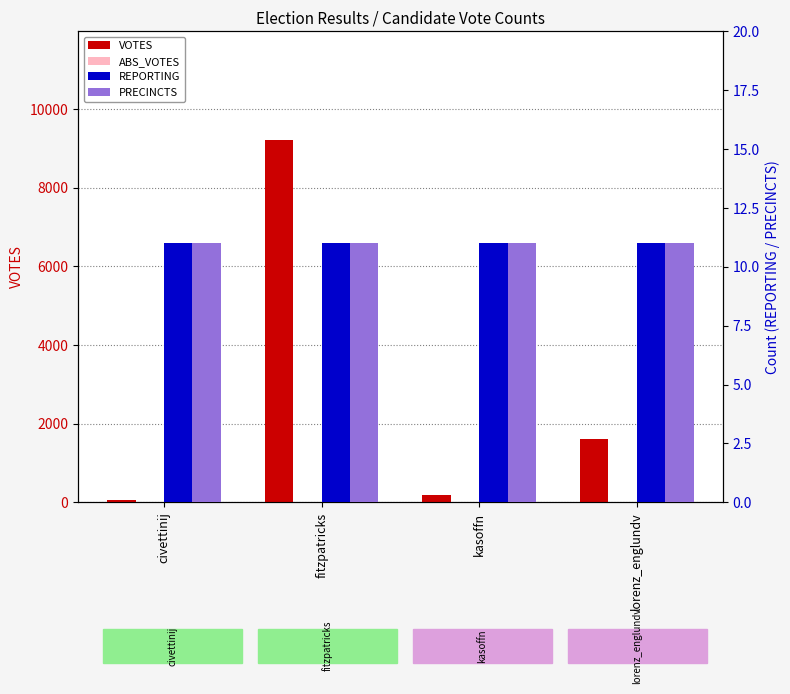

Reading left to right, transcribe all the data shown in this chart.

VOTES: civettinij=54	fitzpatricks=9215	kasoffn=184	lorenz_englundv=1599
ABS_VOTES: civettinij=0	fitzpatricks=0	kasoffn=0	lorenz_englundv=0
REPORTING: civettinij=11	fitzpatricks=11	kasoffn=11	lorenz_englundv=11
PRECINCTS: civettinij=11	fitzpatricks=11	kasoffn=11	lorenz_englundv=11